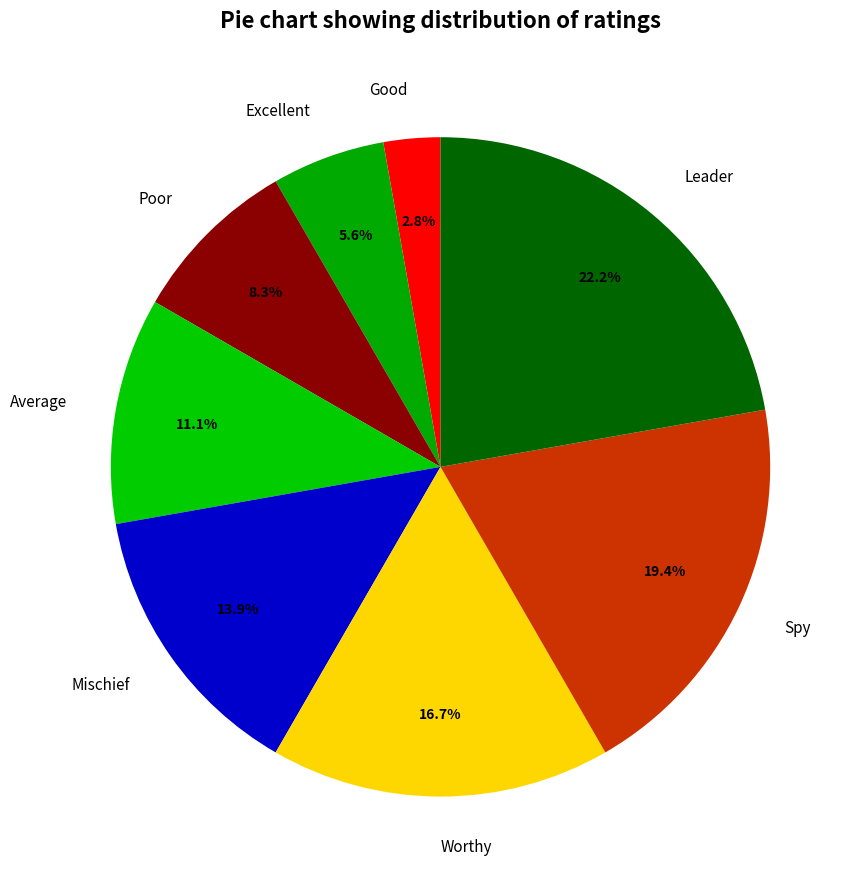

How many slices are in this pie chart?

8